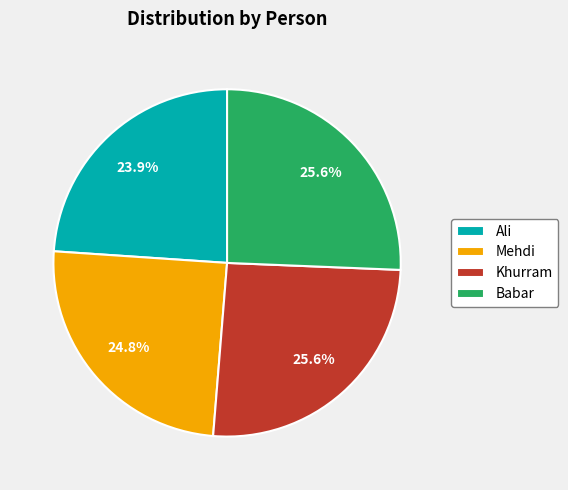

To the nearest percent, what is the combined percentage of Mehdi and Khurram?

50%